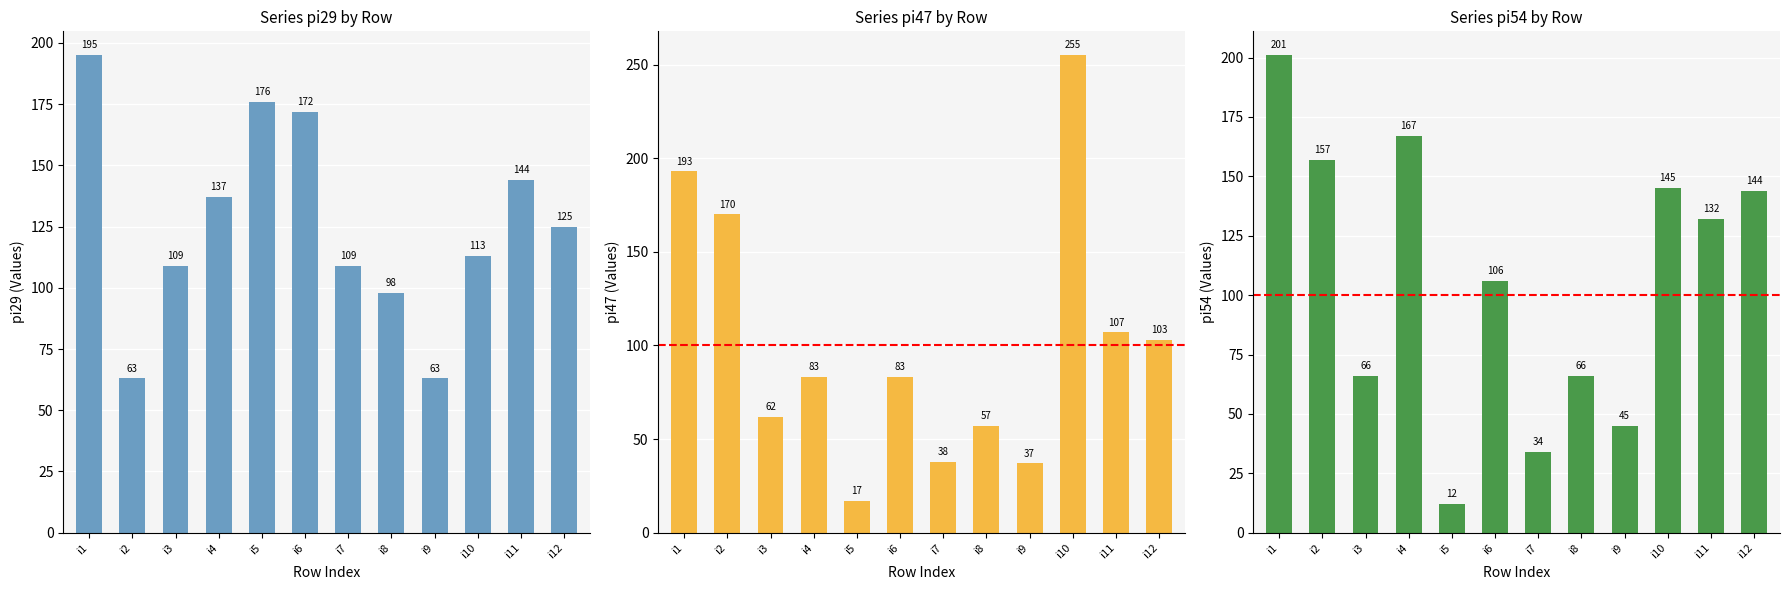

What is the minimum value shown in the chart?

12